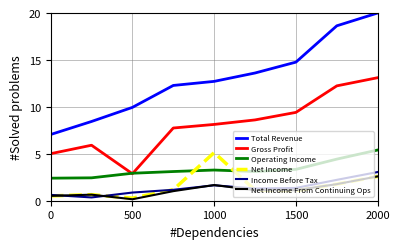

How many distinct data groups are displayed?

6